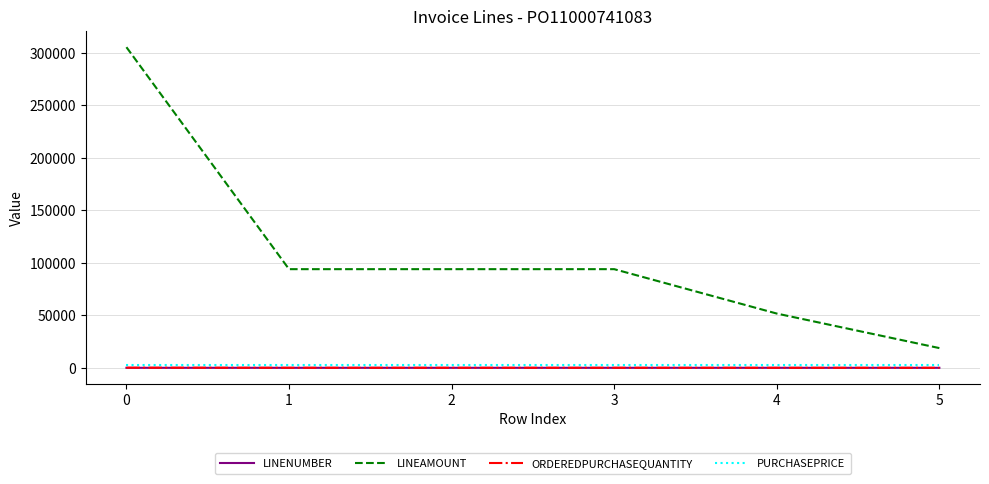

Which series has the largest total across all categories?

LINEAMOUNT